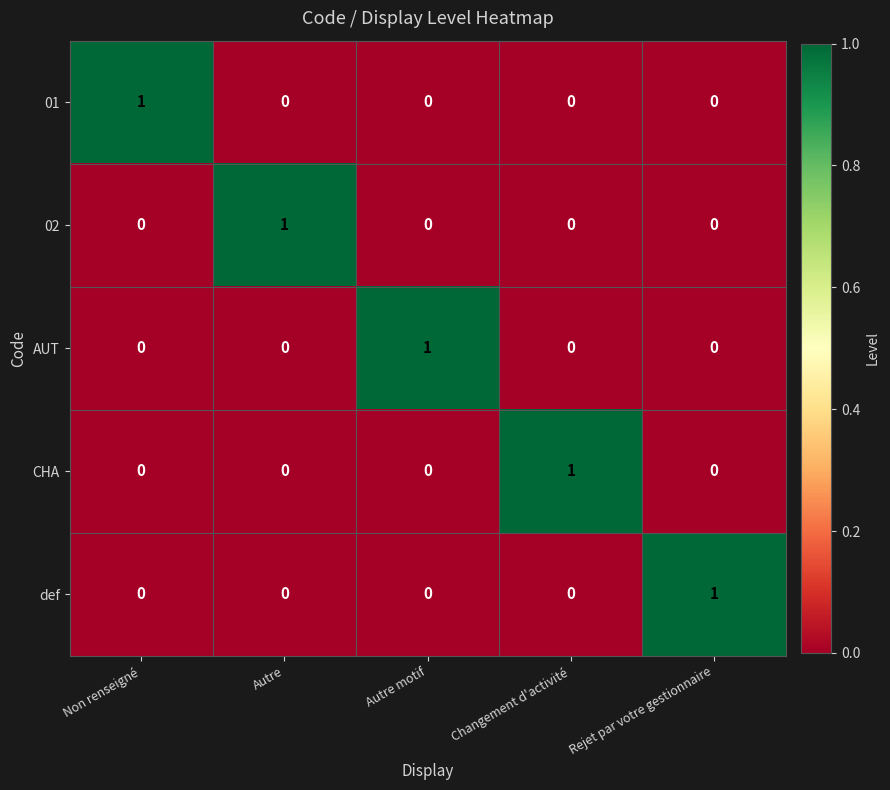

What is the maximum value shown in the chart?

1